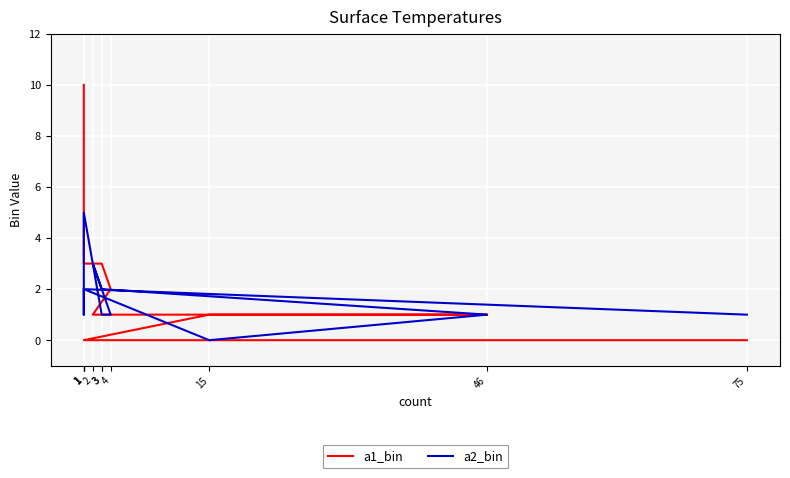

Reading left to right, list all the values displayed in this chart.

a1_bin: 0	0	1	1	1	1	2	3	3	10	10
a2_bin: 1	2	0	1	2	3	1	1	5	1	2